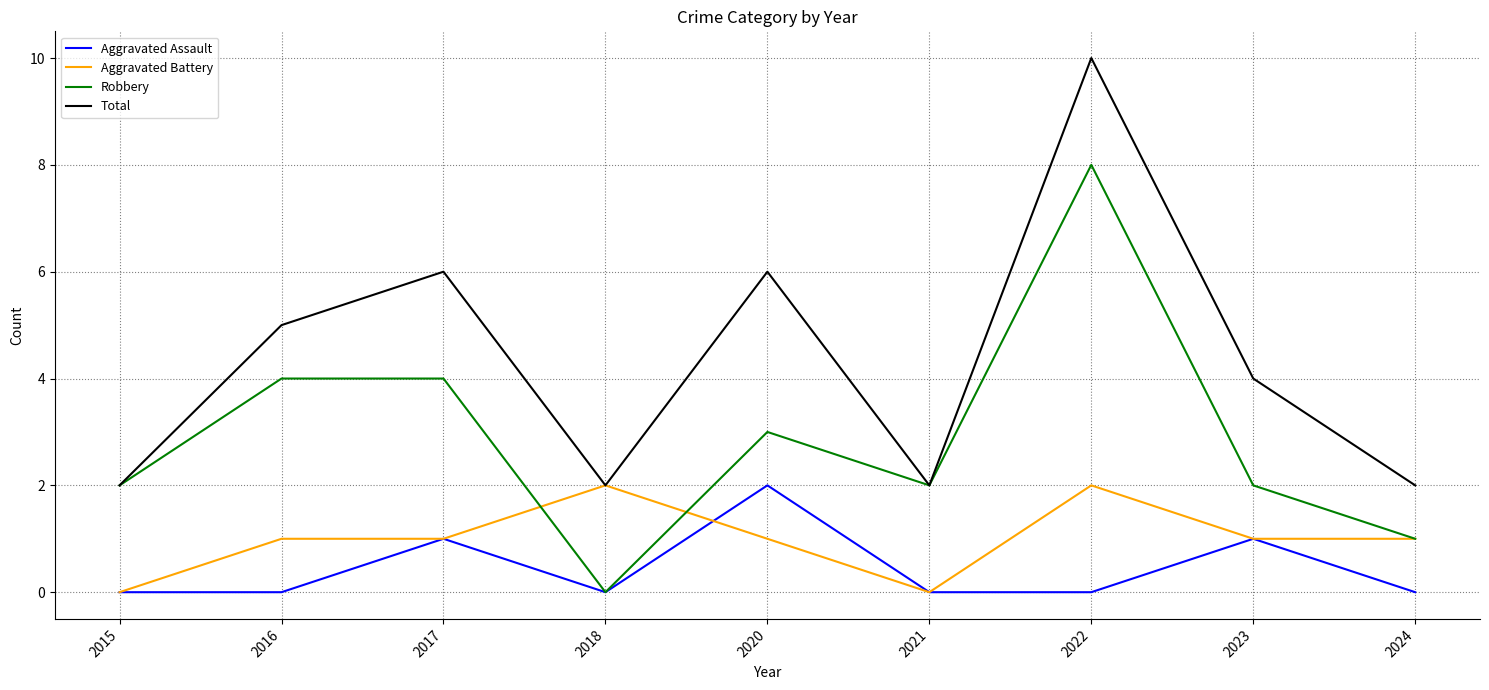

The Robbery series shows 3 at 2020. True or false?

True